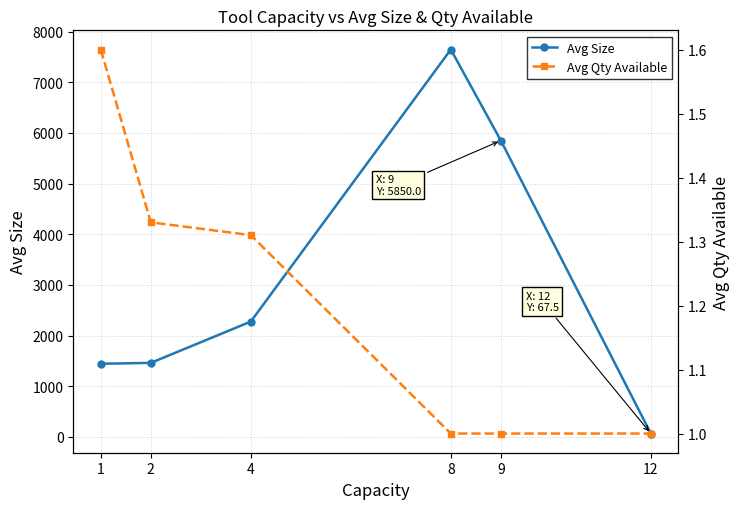

What is the value of the Avg Size point at the 3rd from the left?

2276.9